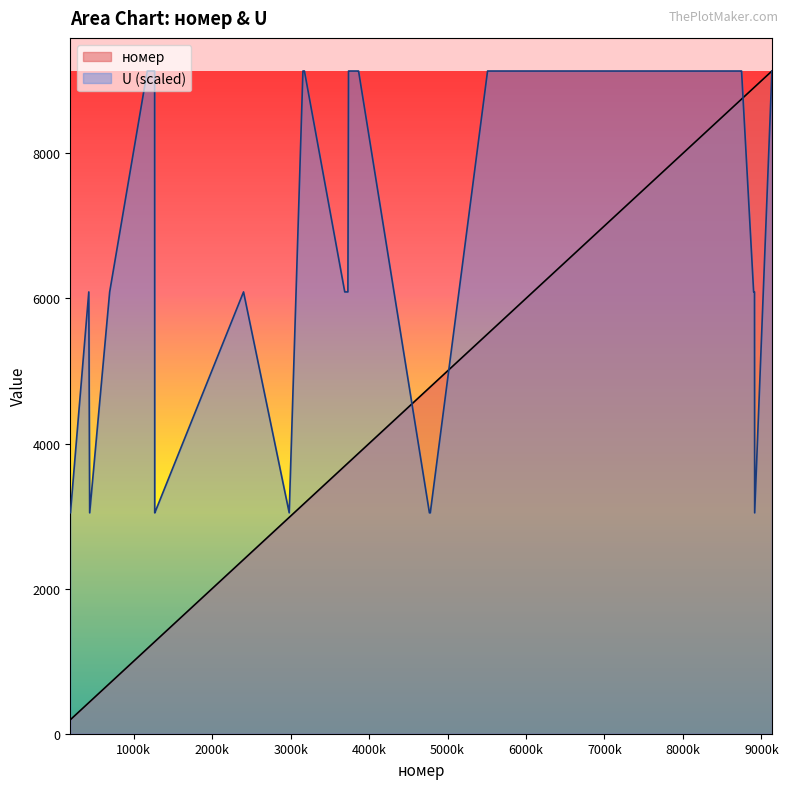

What is the minimum value for U?

3044.7